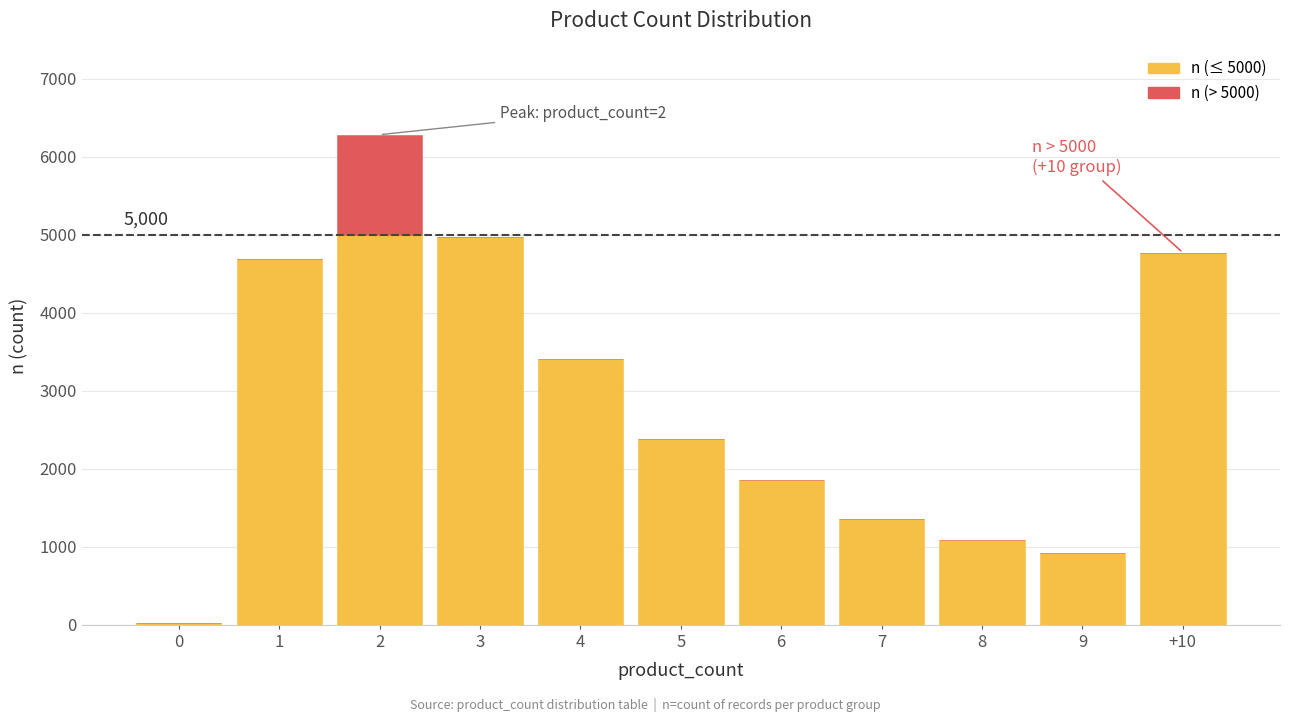

Which series has the largest range (max minus min)?

n (≤ threshold)